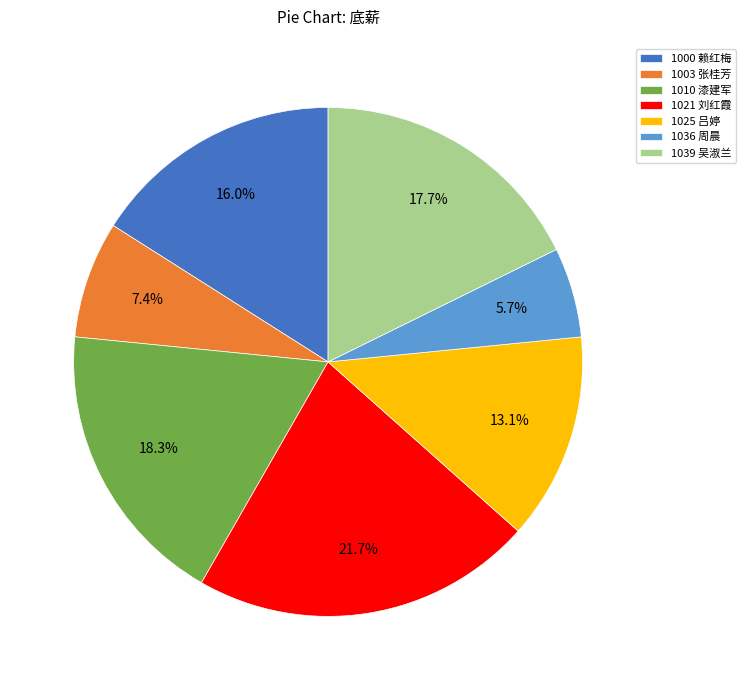

How many segments does this pie chart have?

7